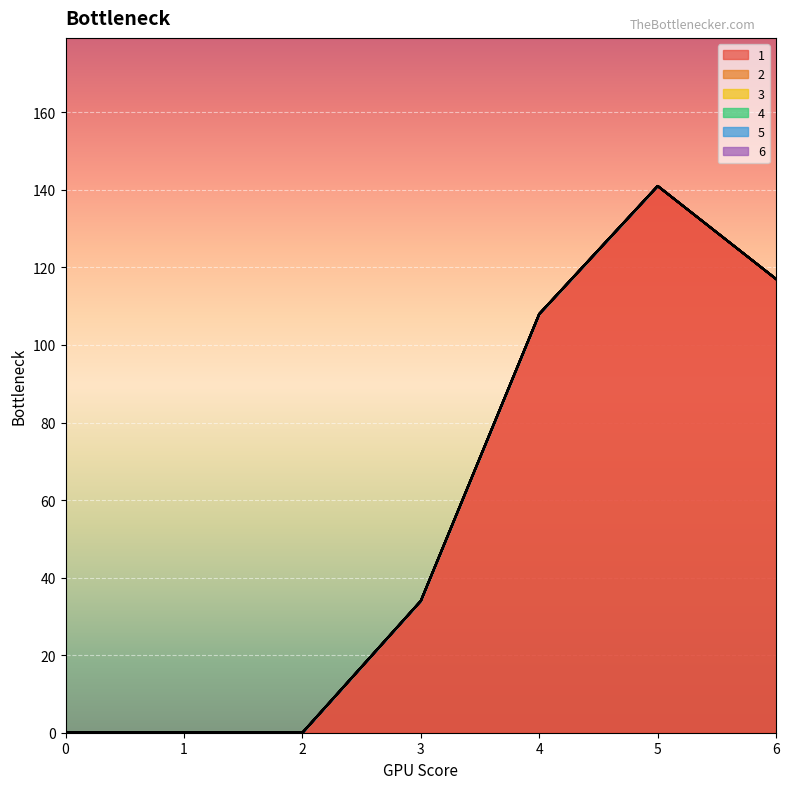

True or false: 3 has more than 1 points higher than both neighbors.

False